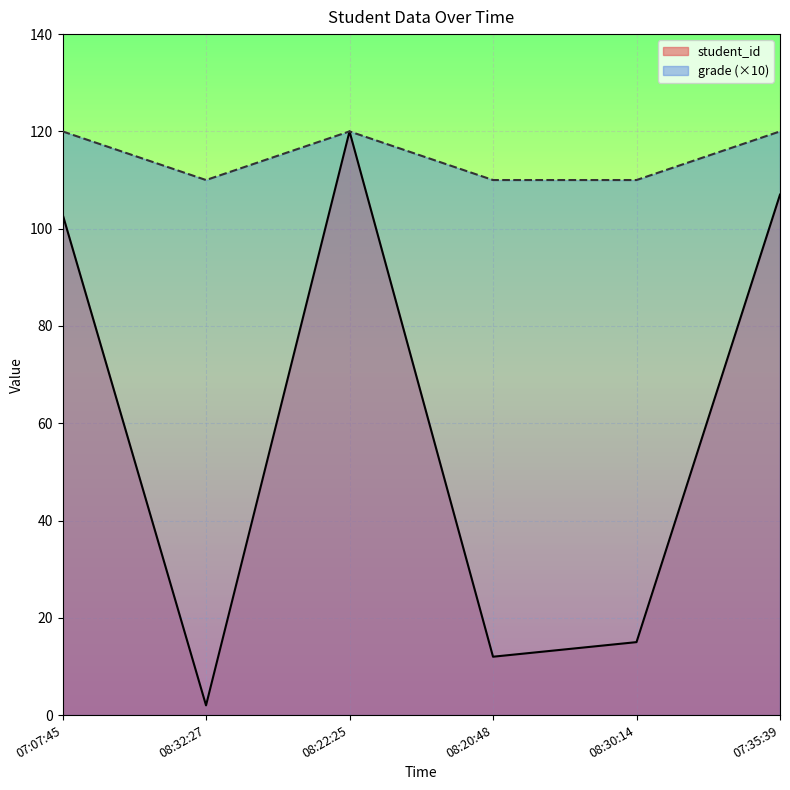

True or false: grade has a value of 21 at 2023-11-18 07:07:45.

False